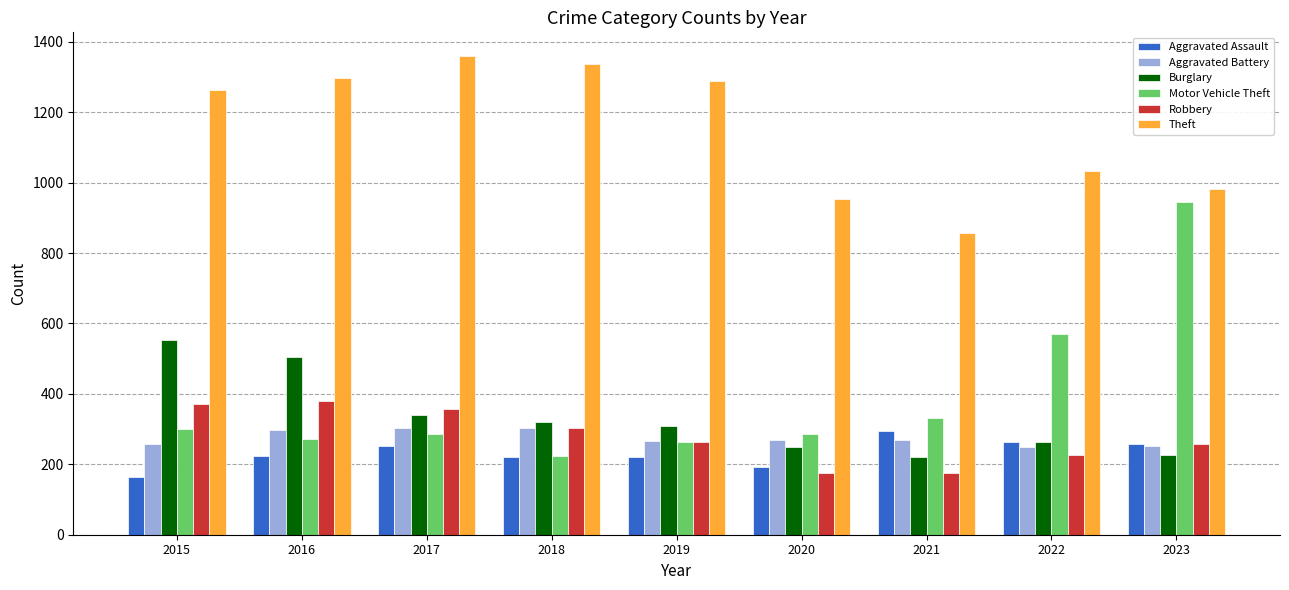

What is the value of the Burglary bar at the 4th from the left?

319